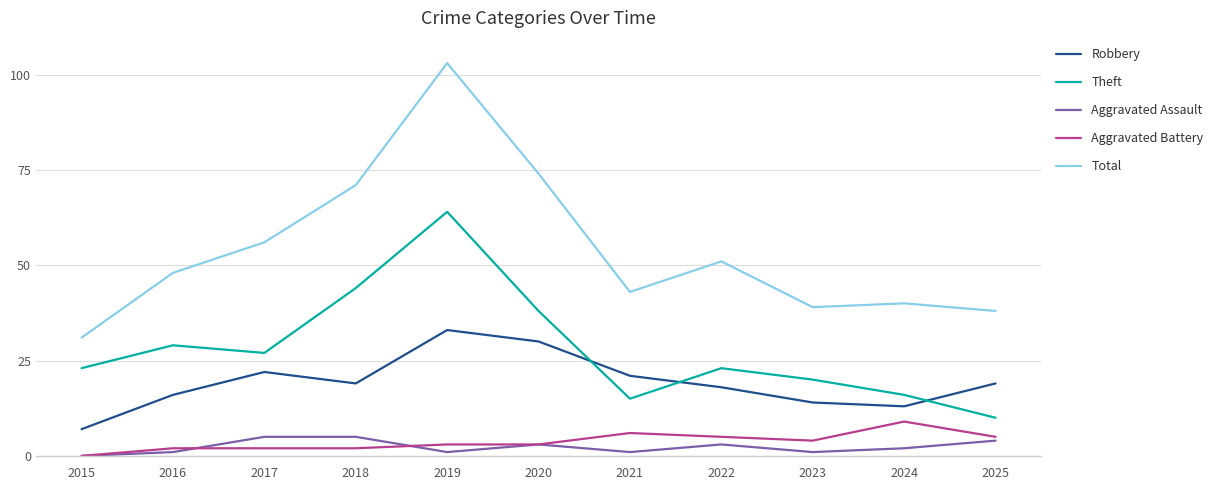

What is the difference between the highest and lowest values at 2019?

102